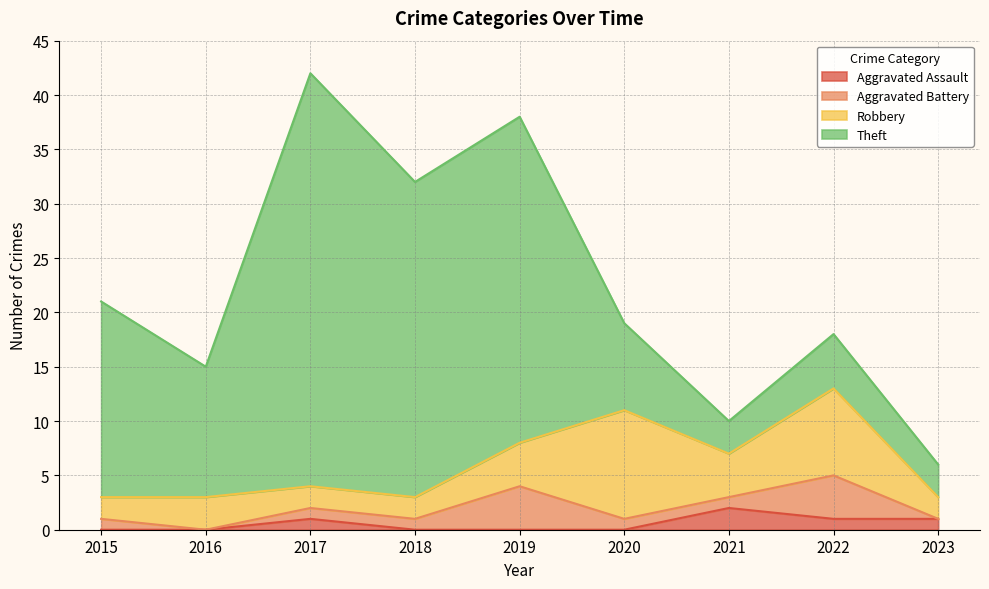

Does the chart have visible grid lines?

Yes